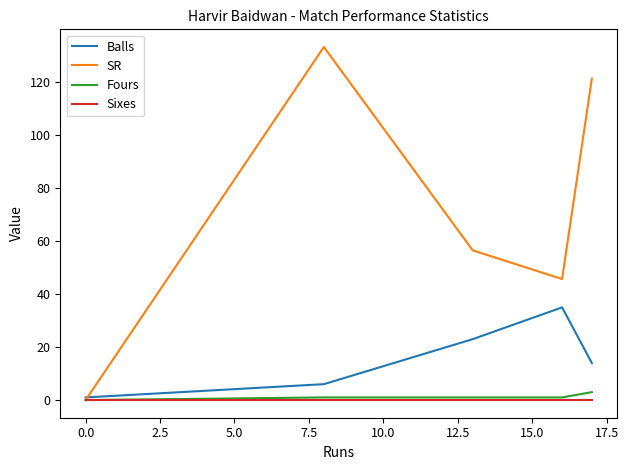

Which series has the largest range (max minus min)?

SR